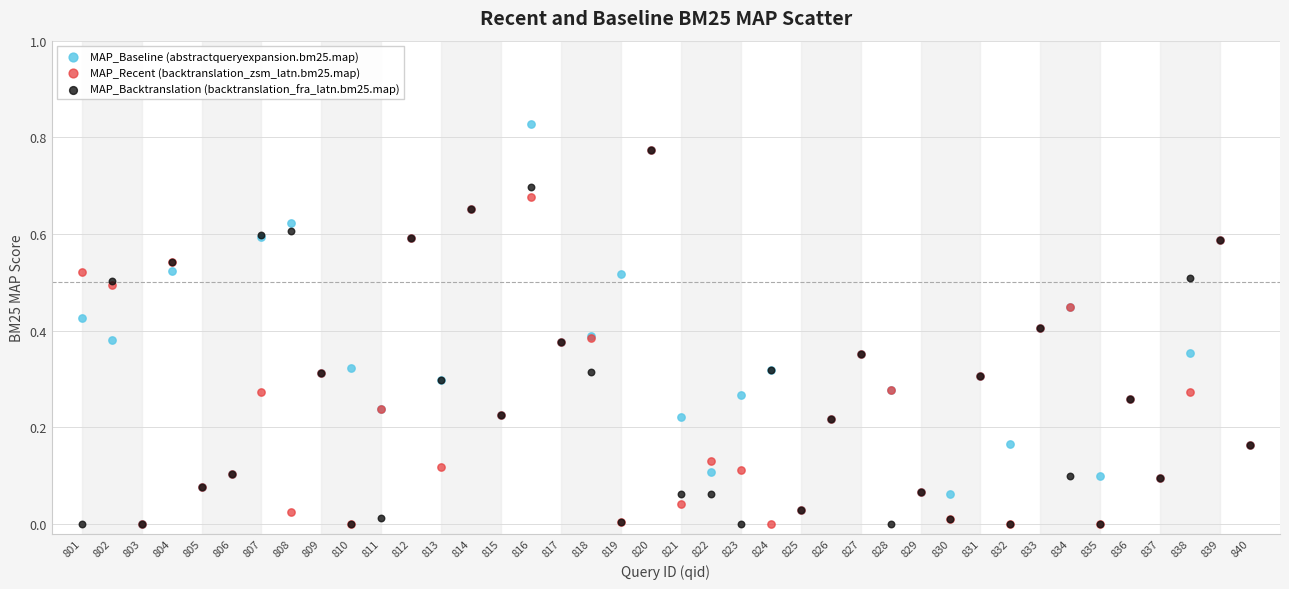

Which series has the largest Y range (max minus min)?

MAP_Baseline (abstractqueryexpansion.bm25.map)